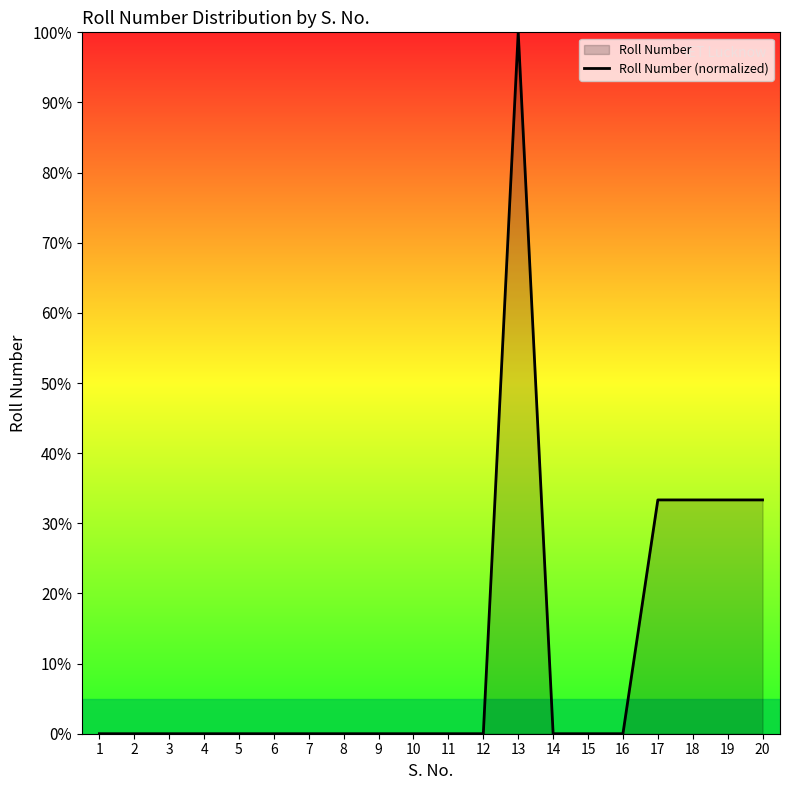

What is the value of the 18th point from the left?

33.3